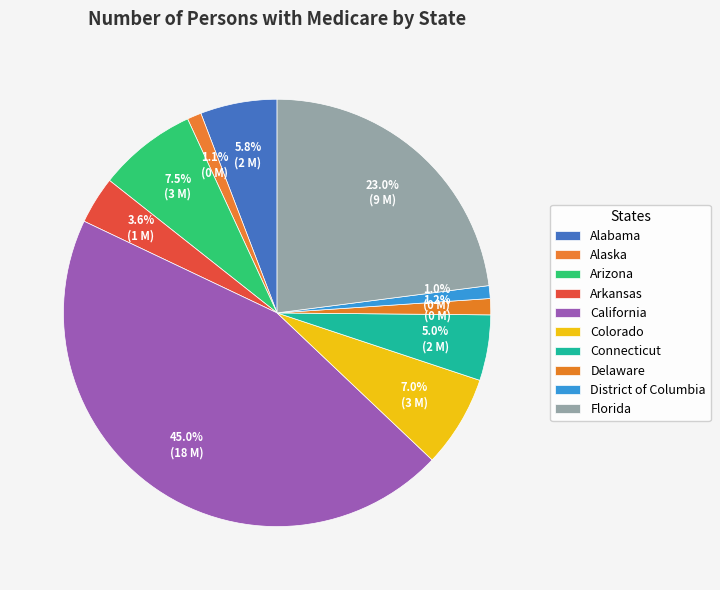

True or false: California accounts for 38% of the total.

False